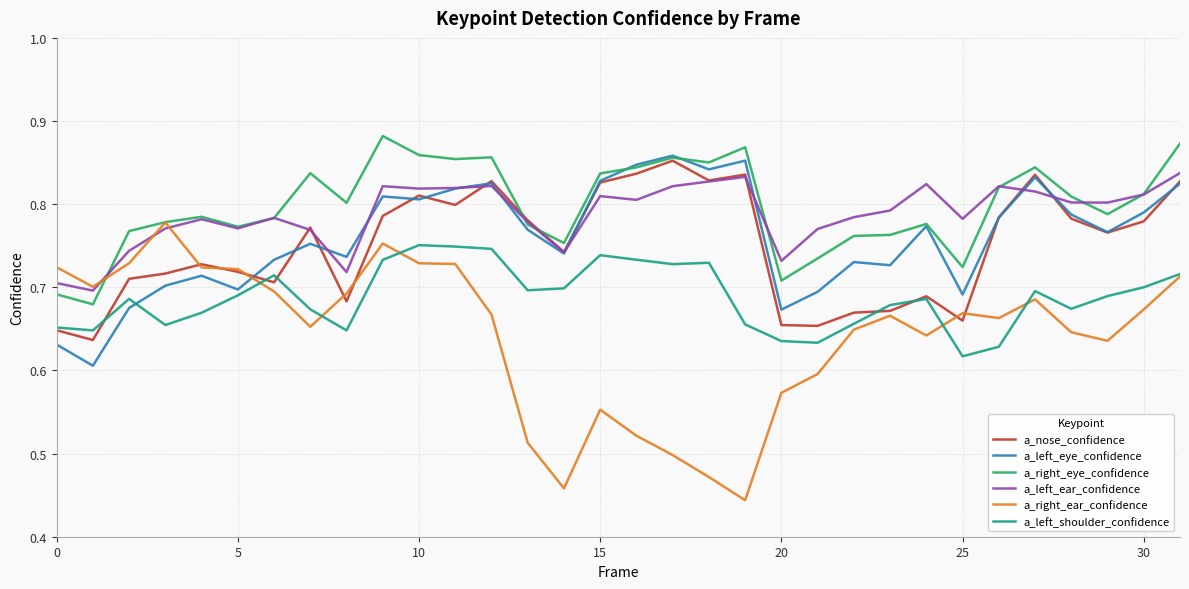

True or false: a_right_eye_confidence and a_left_shoulder_confidence cross at least once.

False